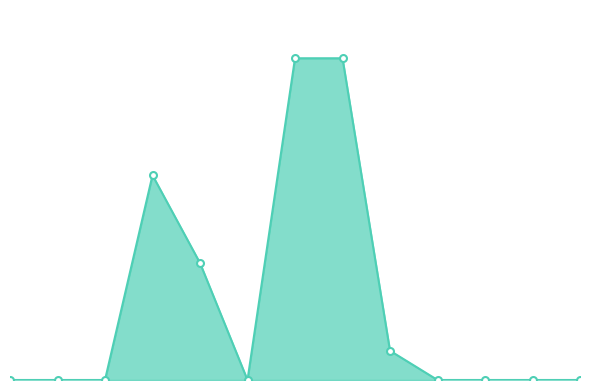

What is the maximum value shown in the chart?

11